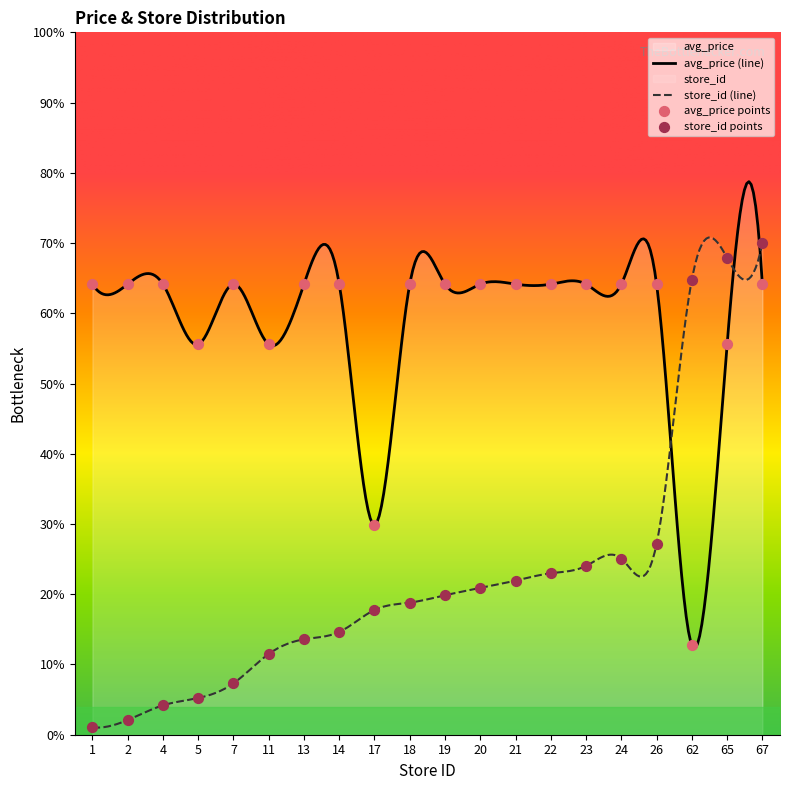

At how many categories does at least one series exceed 59?

17